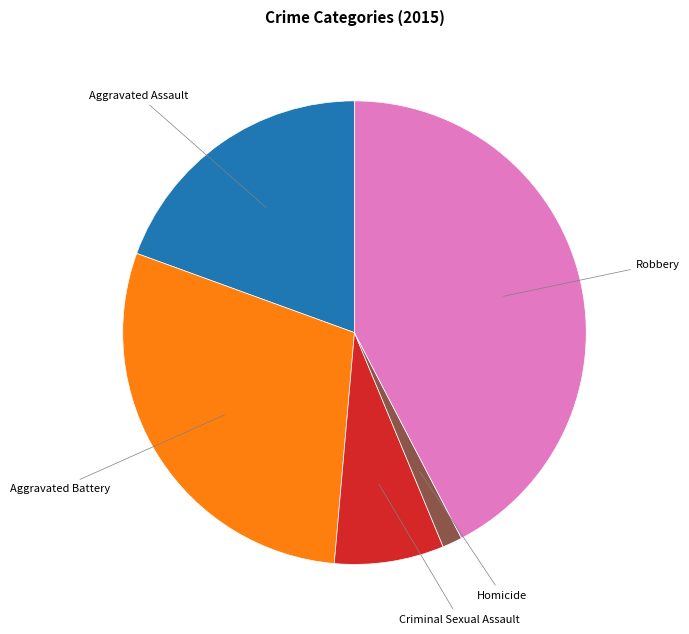

Is there any slice that represents more than half of the pie?

No